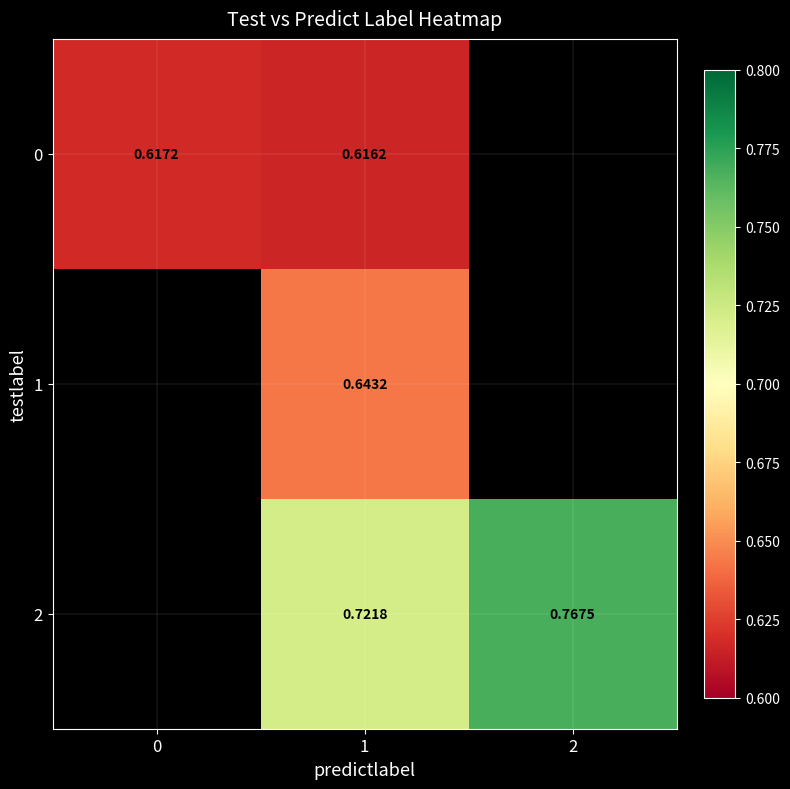

Which has a higher value, 1 or 2?

2